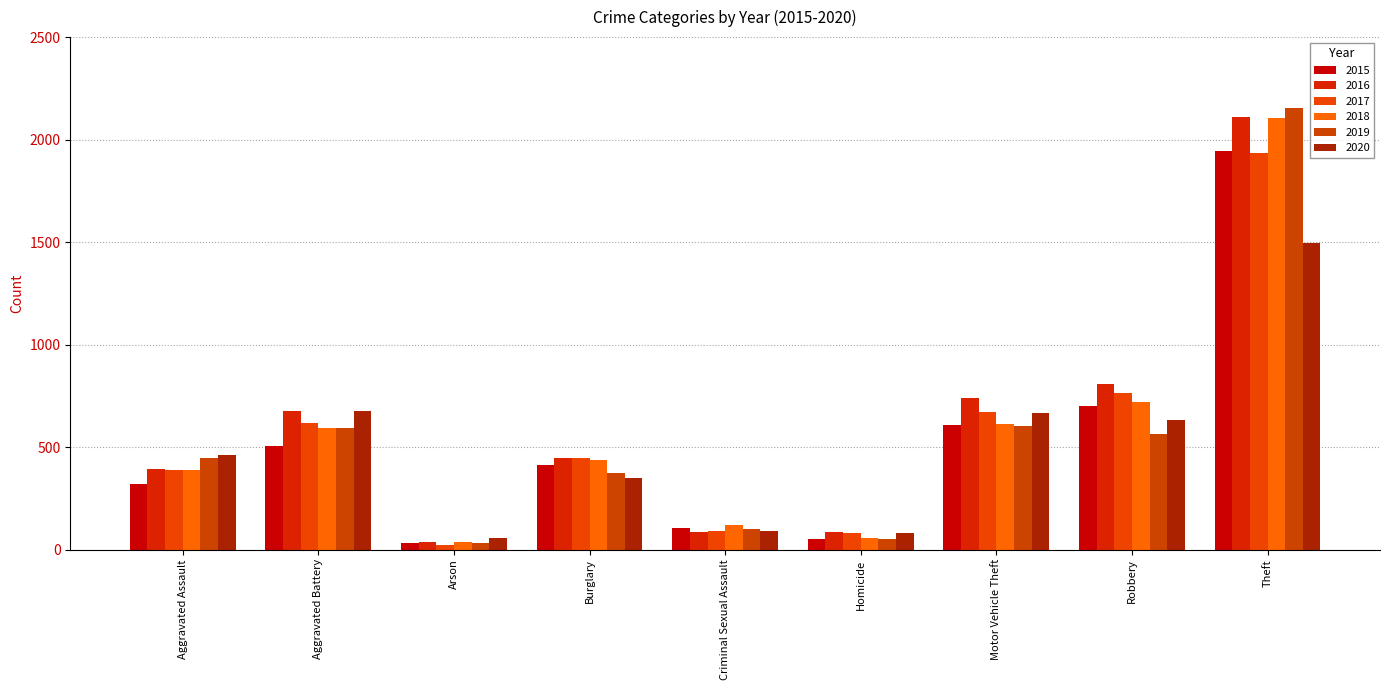

Between Aggravated Assault and Motor Vehicle Theft, which series saw the biggest shift?

2016